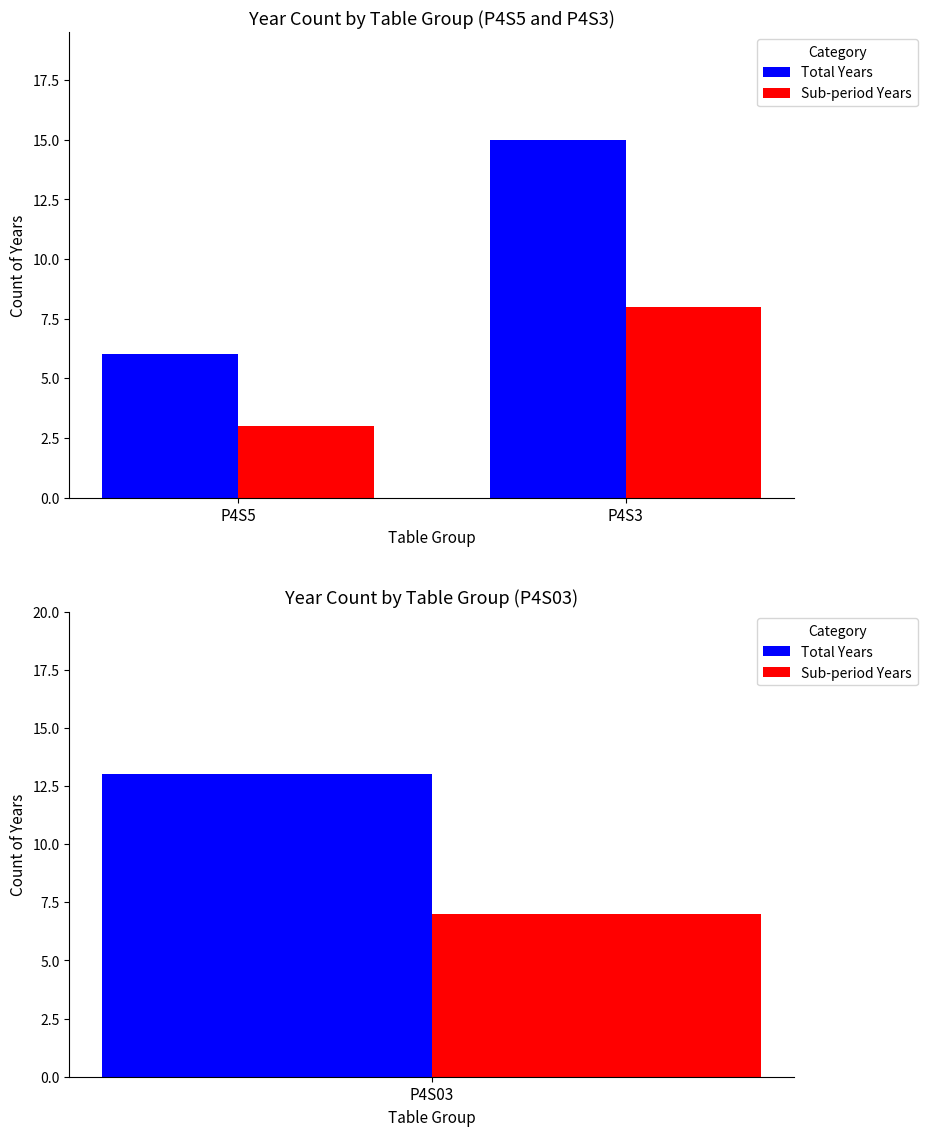

At P4S3, list the series in order from largest to smallest.

Total Years, Sub-period Years